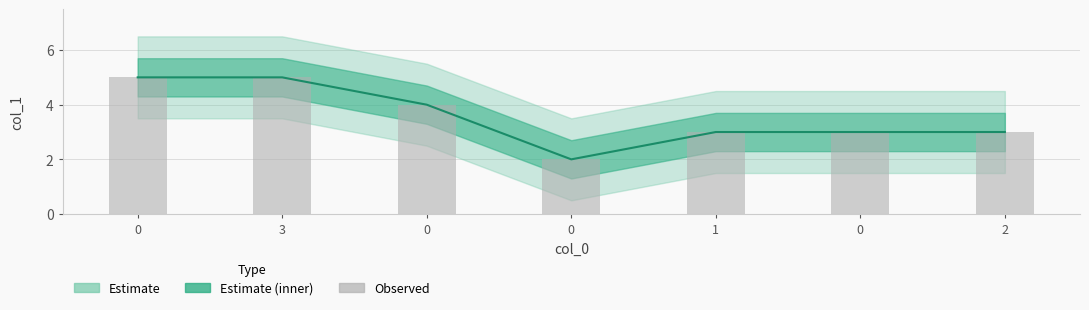

Reading right to left, transcribe all the data shown in this chart.

col_1: 2=3	0=3	1=3	0=2	0=4	3=5	0=5
Observed: 2=3	0=3	1=3	0=2	0=4	3=5	0=5